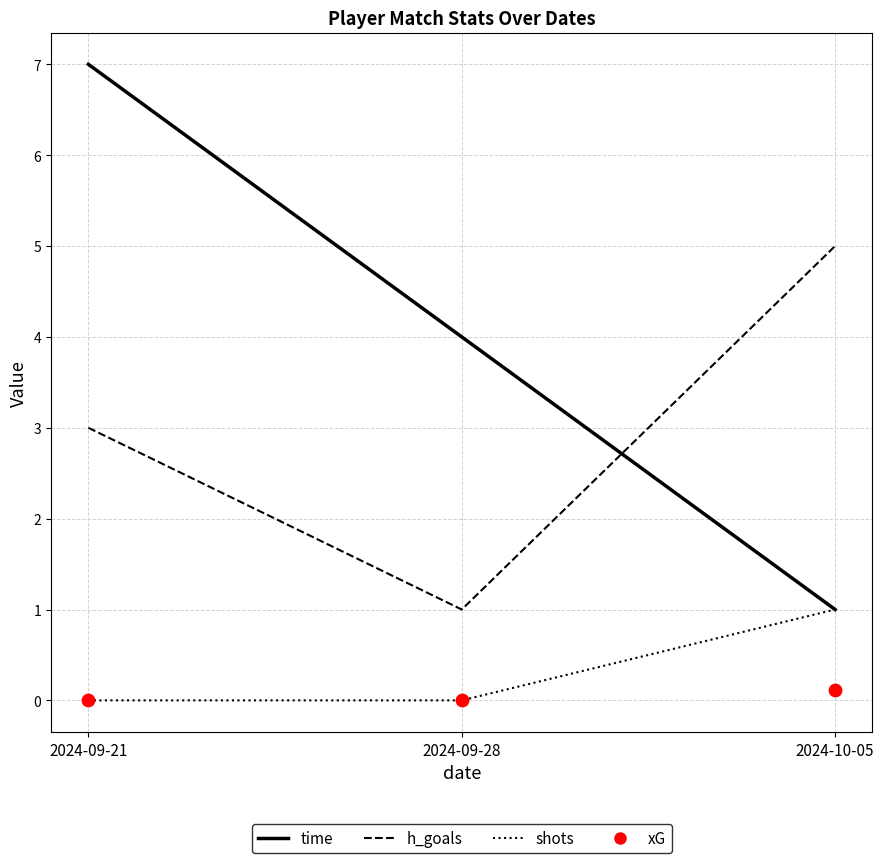

Is the value of time at 2024-10-05 greater than the value of shots at 2024-10-05?

No